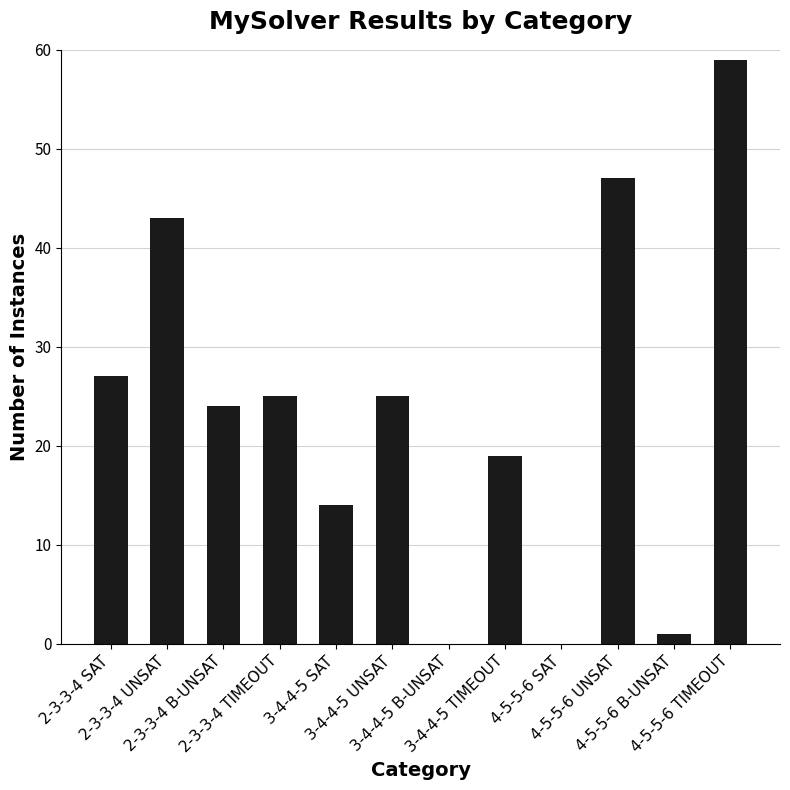

Are the bars horizontal?

No